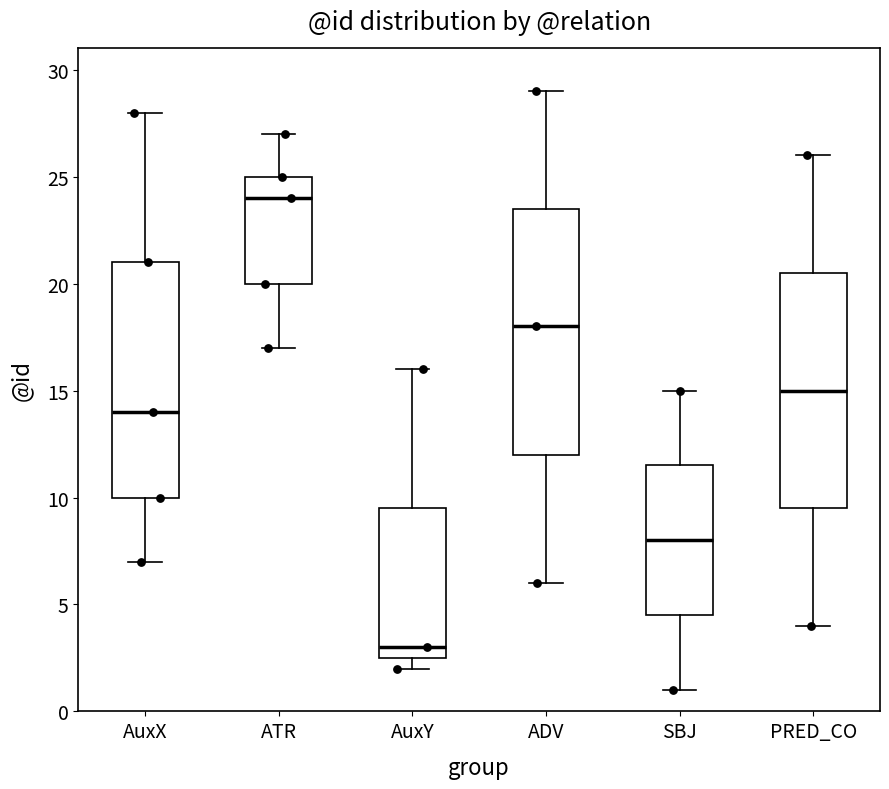

Reading left to right, read every box against the y-axis: the position of its median line, the range the box covers, and the ends of its whiskers. The values are not printed on the chart, so give them approximately, as read against the axis.

AuxX: median 14.0, box 10.0 to 21.0, whiskers 7.0 to 28.0
ATR: median 24.0, box 20.0 to 25.0, whiskers 17.0 to 27.0
AuxY: median 3.0, box 2.5 to 9.5, whiskers 2.0 to 16.0
ADV: median 18.0, box 12.0 to 23.5, whiskers 6.0 to 29.0
SBJ: median 8.0, box 4.5 to 11.5, whiskers 1.0 to 15.0
PRED_CO: median 15.0, box 9.5 to 20.5, whiskers 4.0 to 26.0